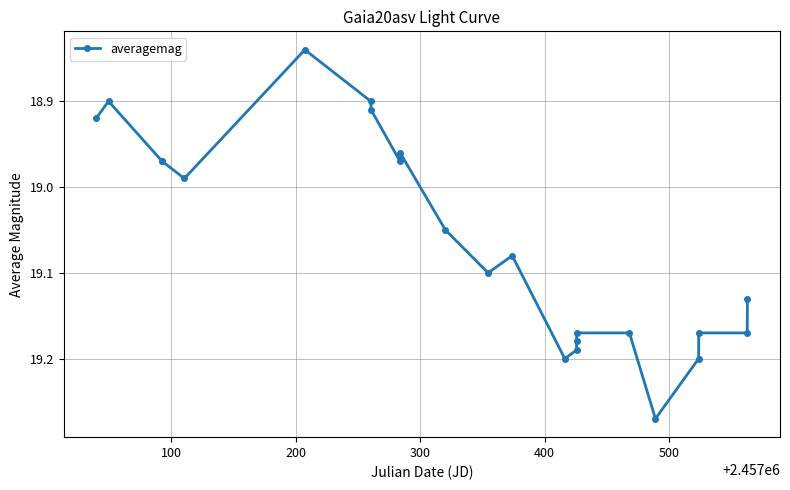

True or false: the data has more than 2 interior local peaks.

True